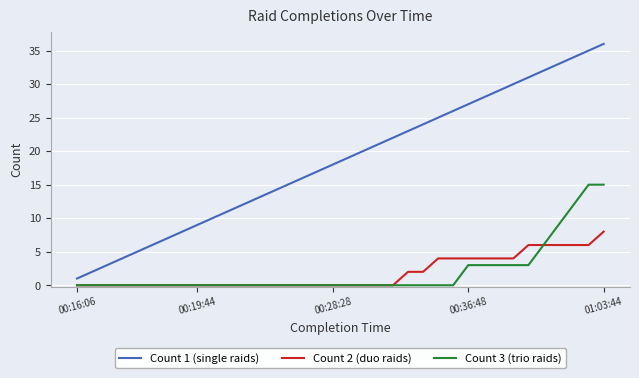

Which series has the largest range (max minus min)?

Count 1 (single raids)